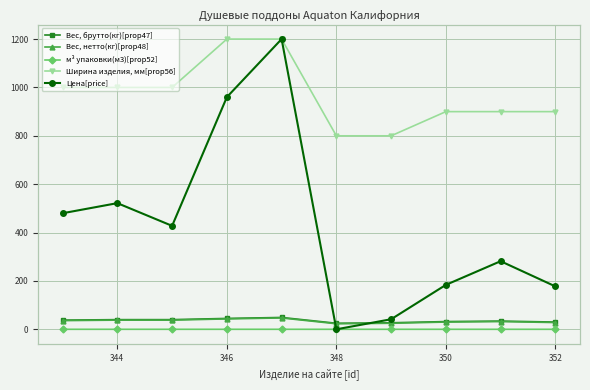

Between 346 and 348, which series saw the biggest shift?

Цена[price]